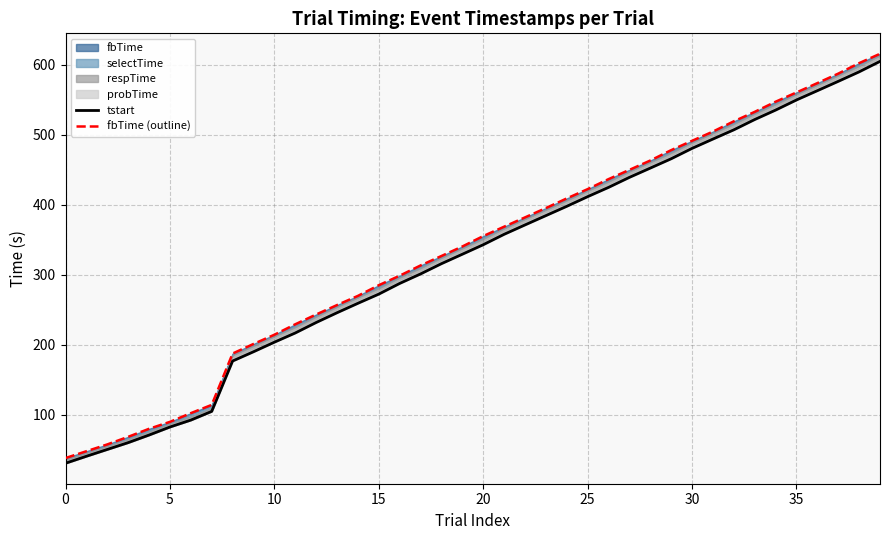

At which label is tstart closest to 317?

18